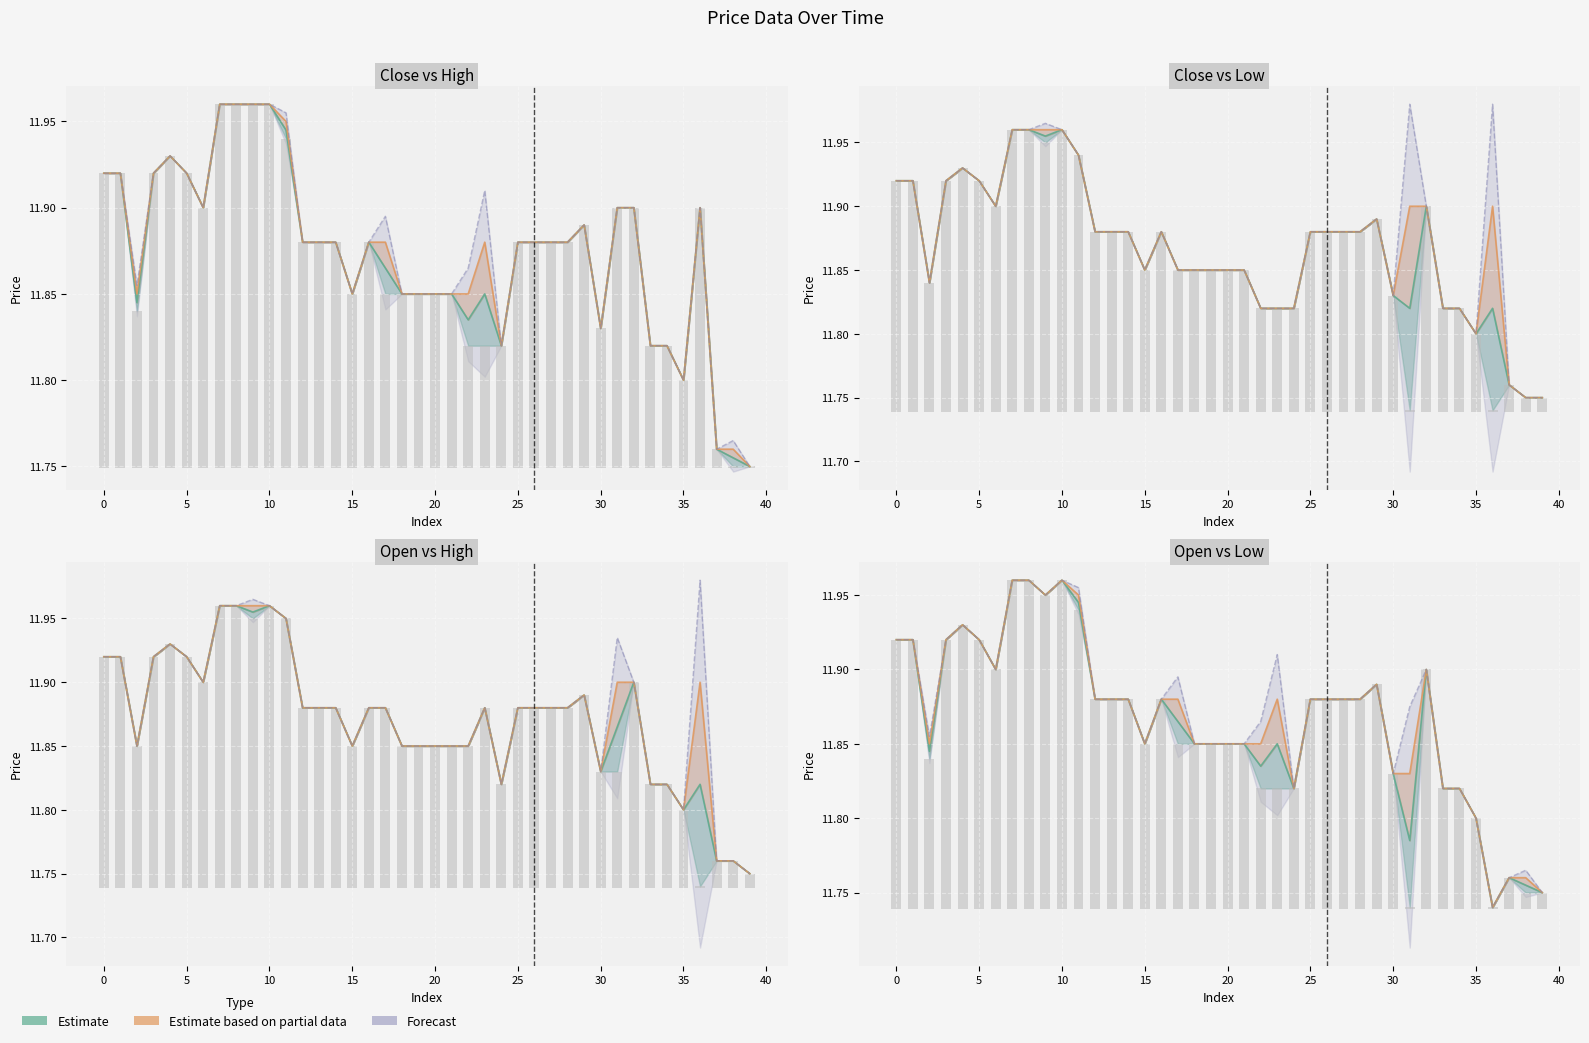

How many groups of bars are there?

40